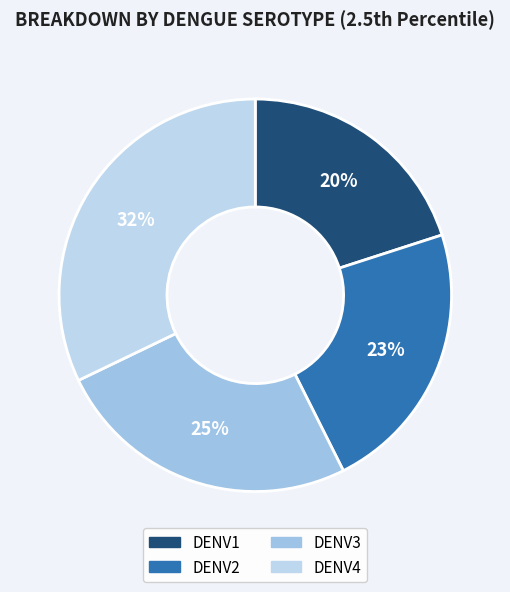

How many segments does this pie chart have?

4